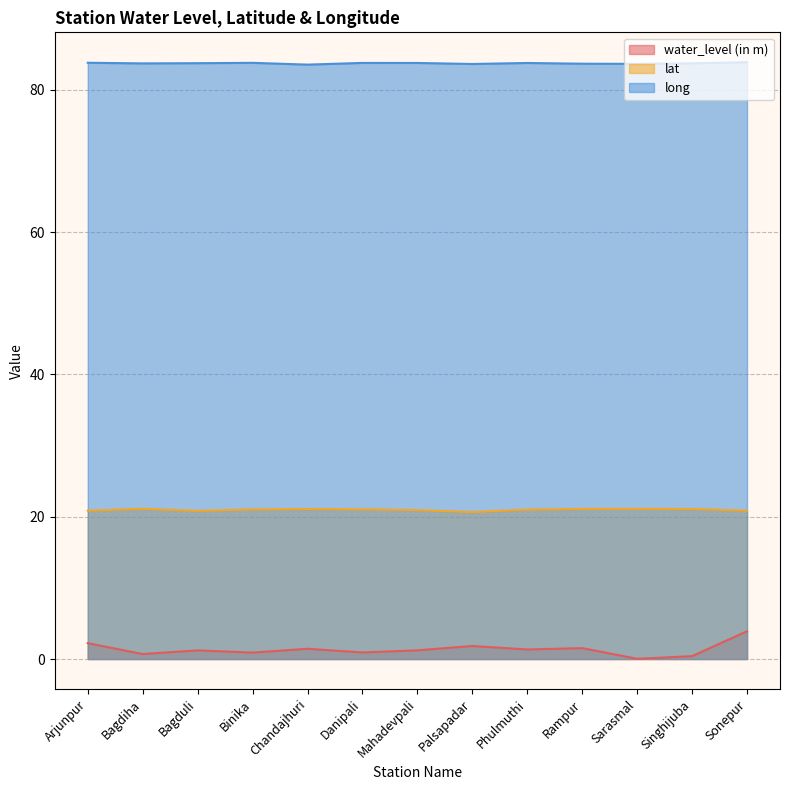

List the series in order of their peak value, highest first.

long, lat, water_level (in m)